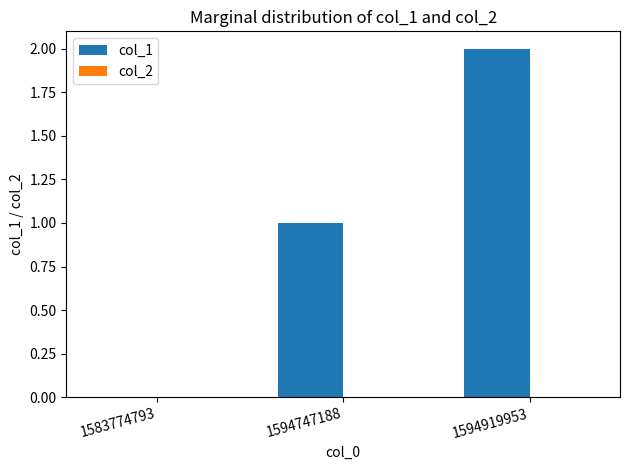

Which has a higher value, 1594919953 or 1583774793?

1594919953